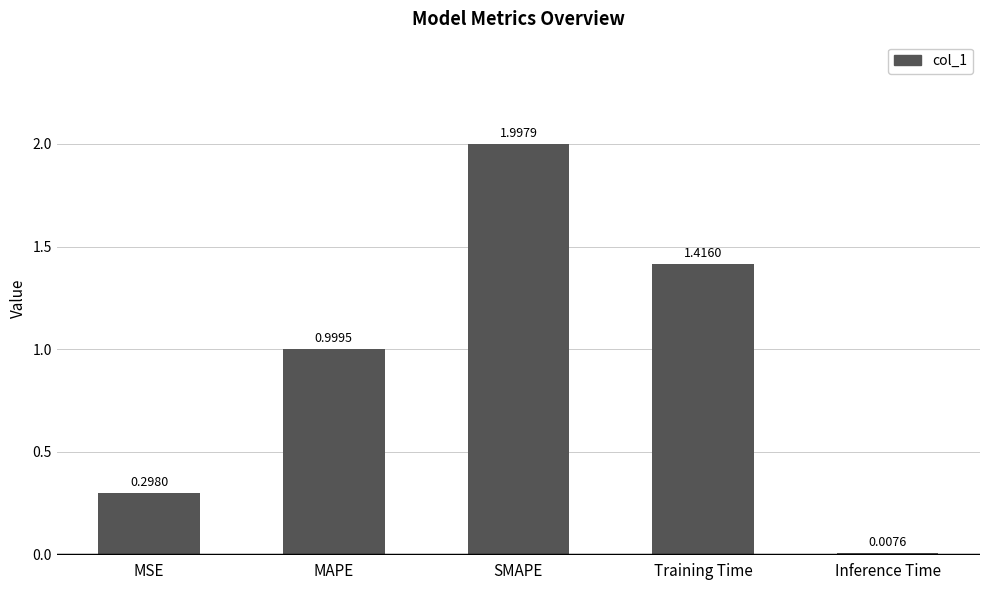

Is it true that the value at MSE is 0.5?

False